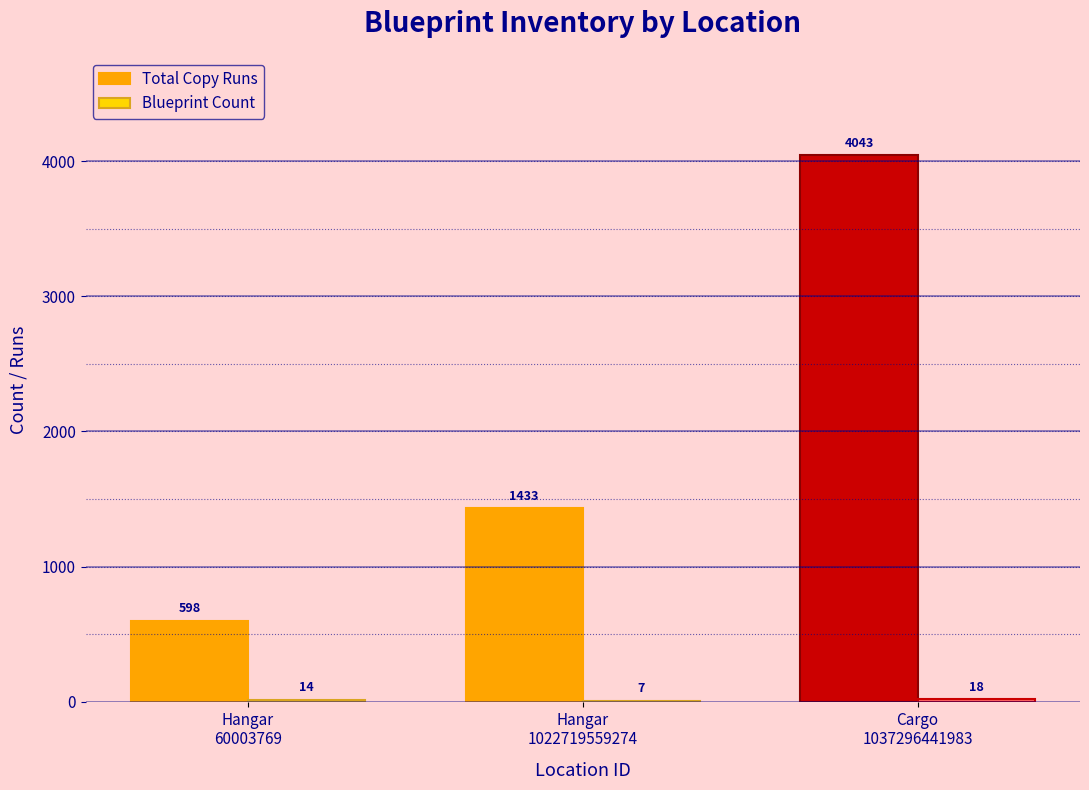

Which series has the largest total across all categories?

Total Copy Runs